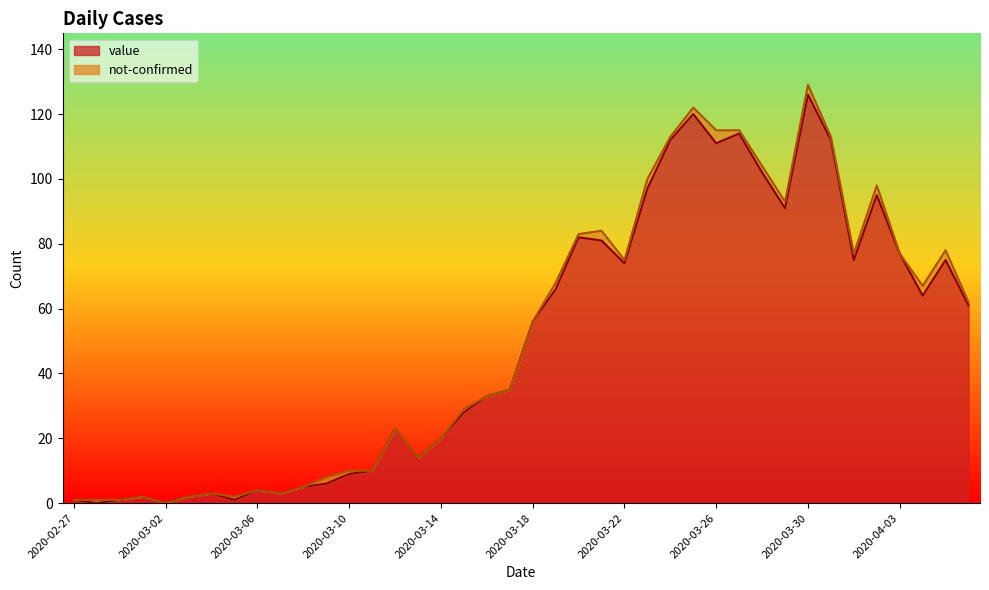

What value does the data have at 2020-03-09?

6